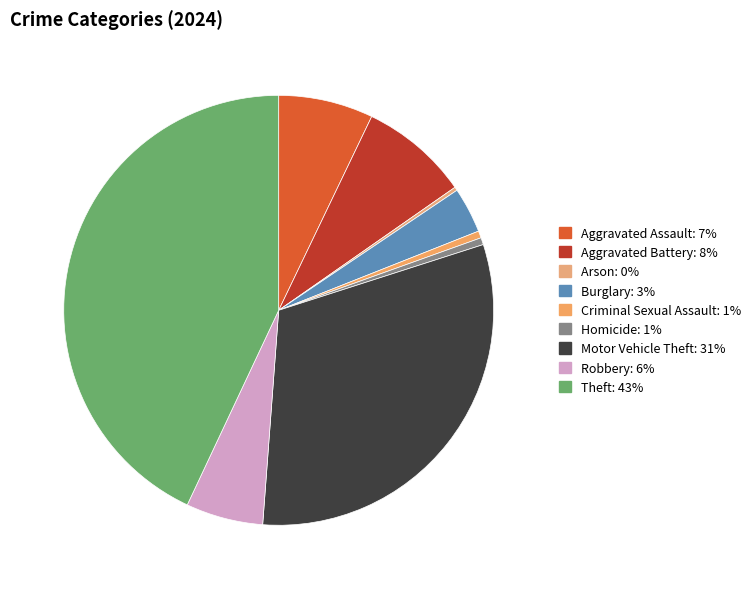

Count the number of slices in the pie.

9